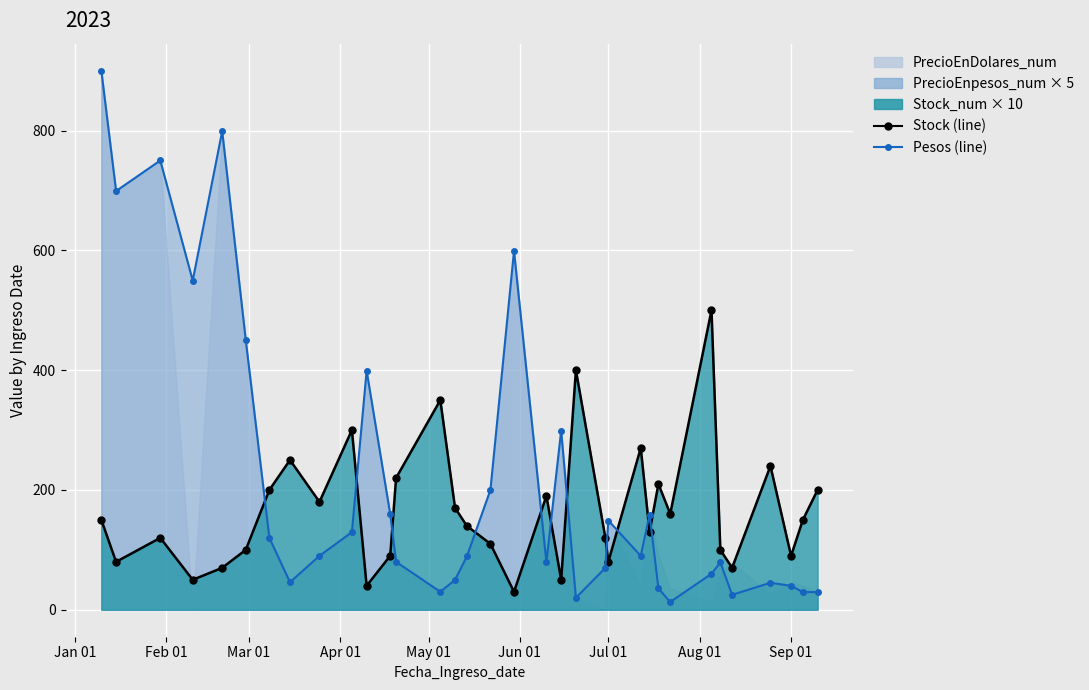

List the series in order of their overall mean, lowest first.

Stock_num × 10 (line), PrecioEnpesos × 5 (line)